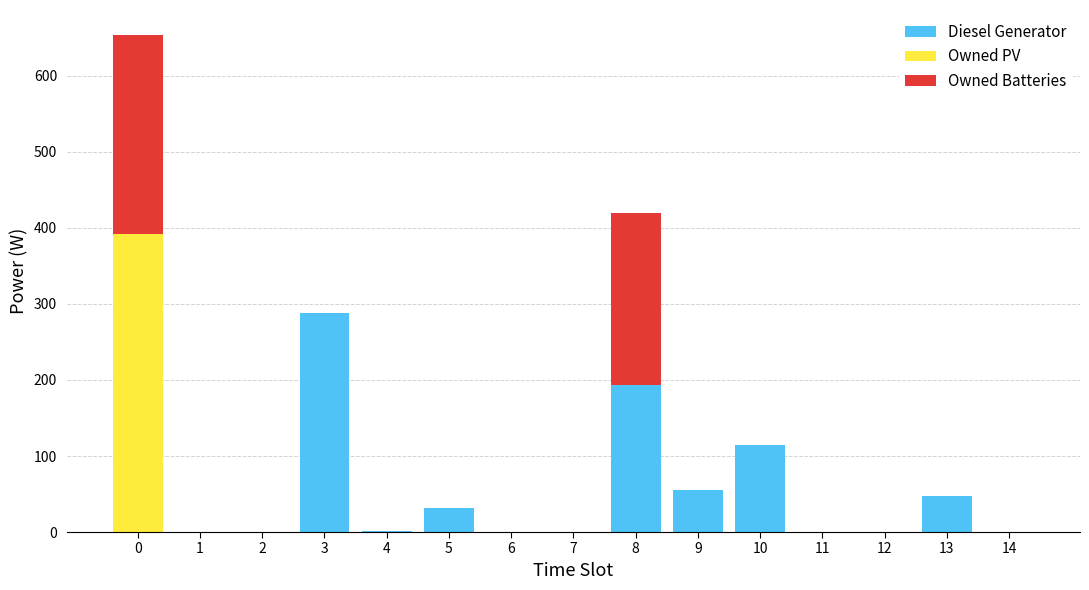

True or false: Diesel Generator has a value of 166 at 14.

False